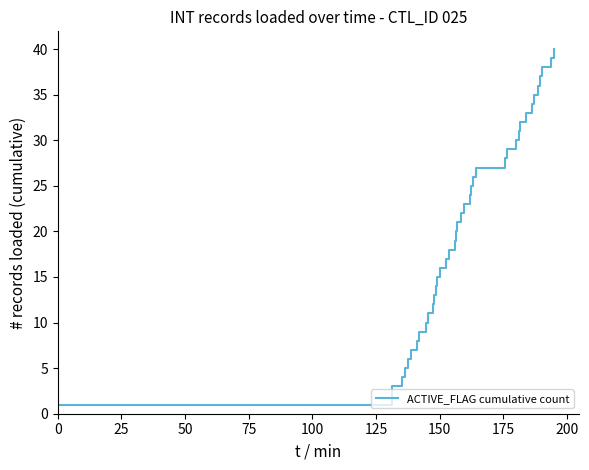

Reading left to right, what are all the values shown in this chart?

1	2	3	4	5	6	7	8	9	10	11	12	13	14	15	16	17	18	19	20	21	22	23	24	25	26	27	28	29	30	31	32	33	34	35	36	37	38	39	40